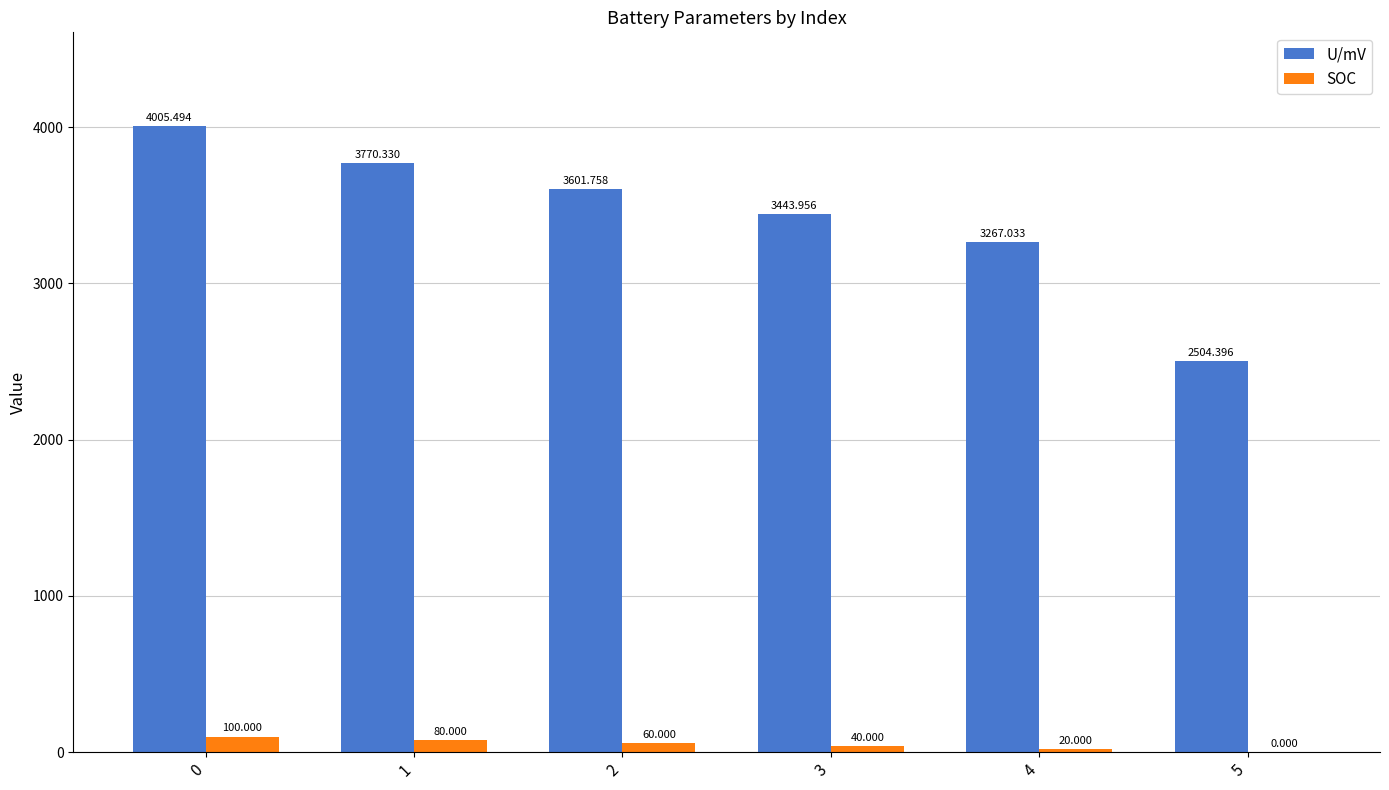

What is the sum of the U/mV values at 4 and 3?

6711.0